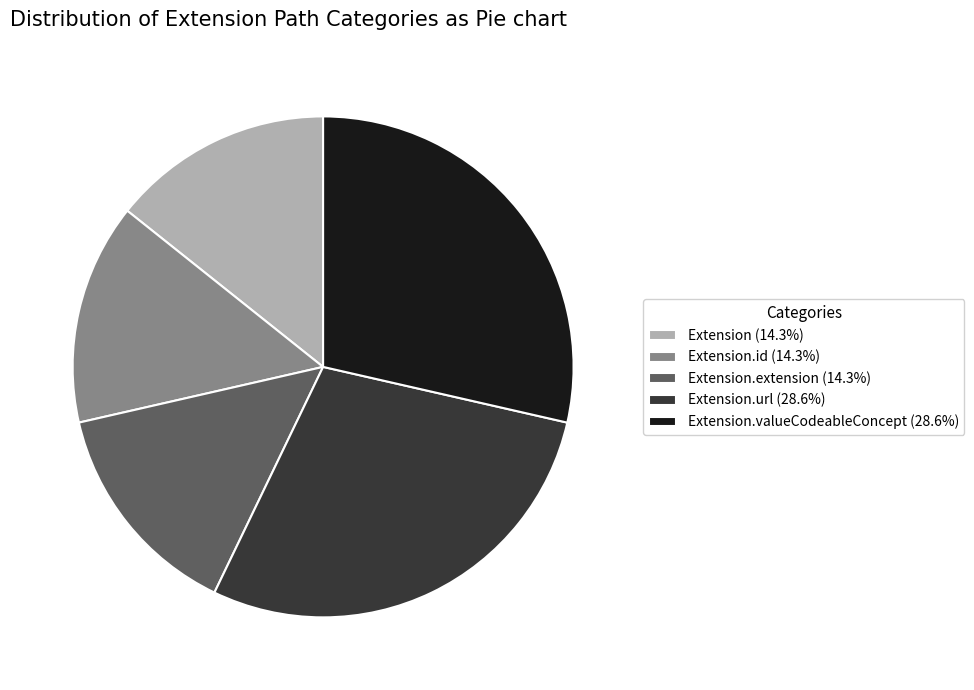

Is Extension.url (28.6%) the majority of the pie?

No